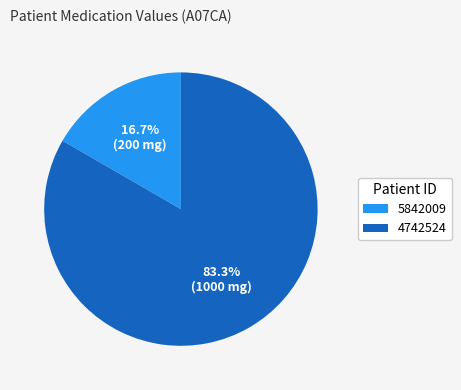

True or false: 5842009 accounts for 17% of the total.

True